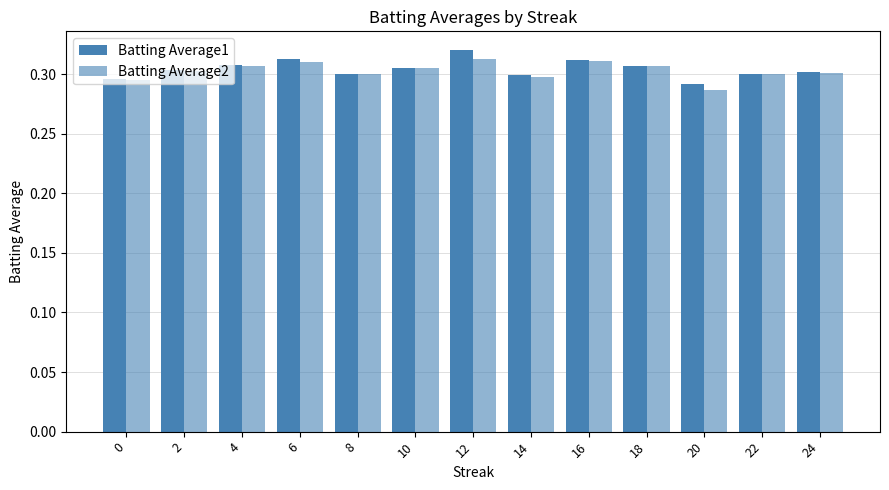

The value of Batting Average1 at 20 is 0.3. True or false?

True